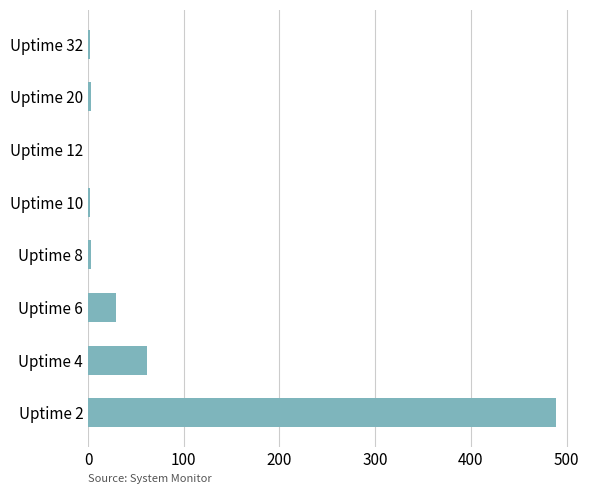

What is the sum of all values?

590